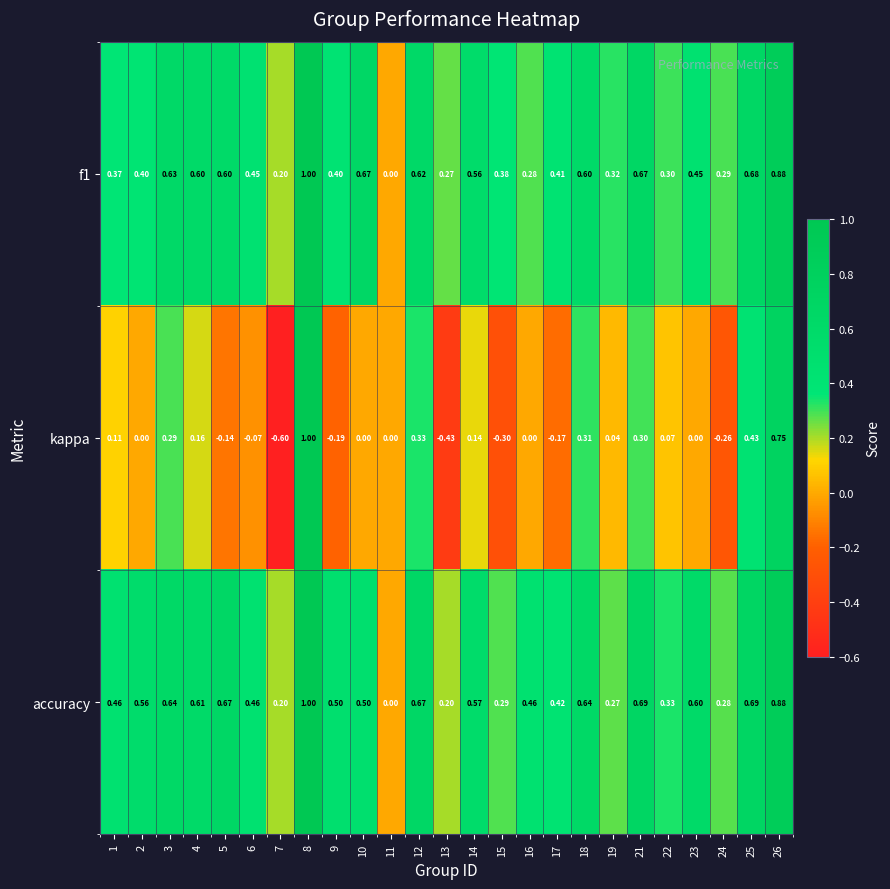

Which series has the largest total across all categories?

accuracy